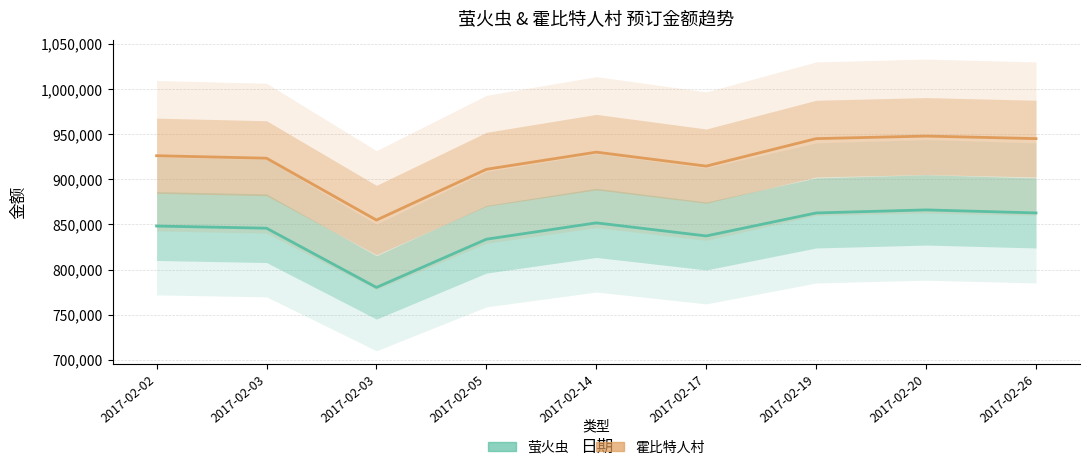

At which label does 萤火虫 reach its peak?

2017-02-20